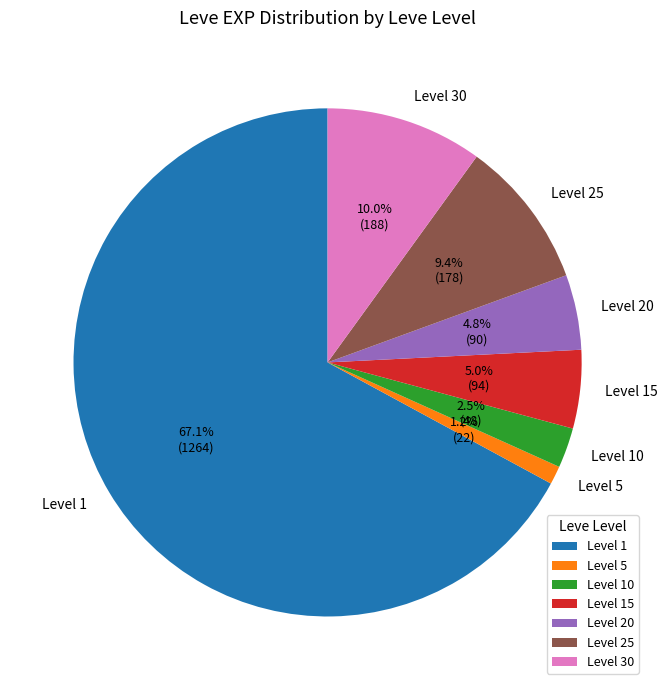

How many segments does this pie chart have?

7